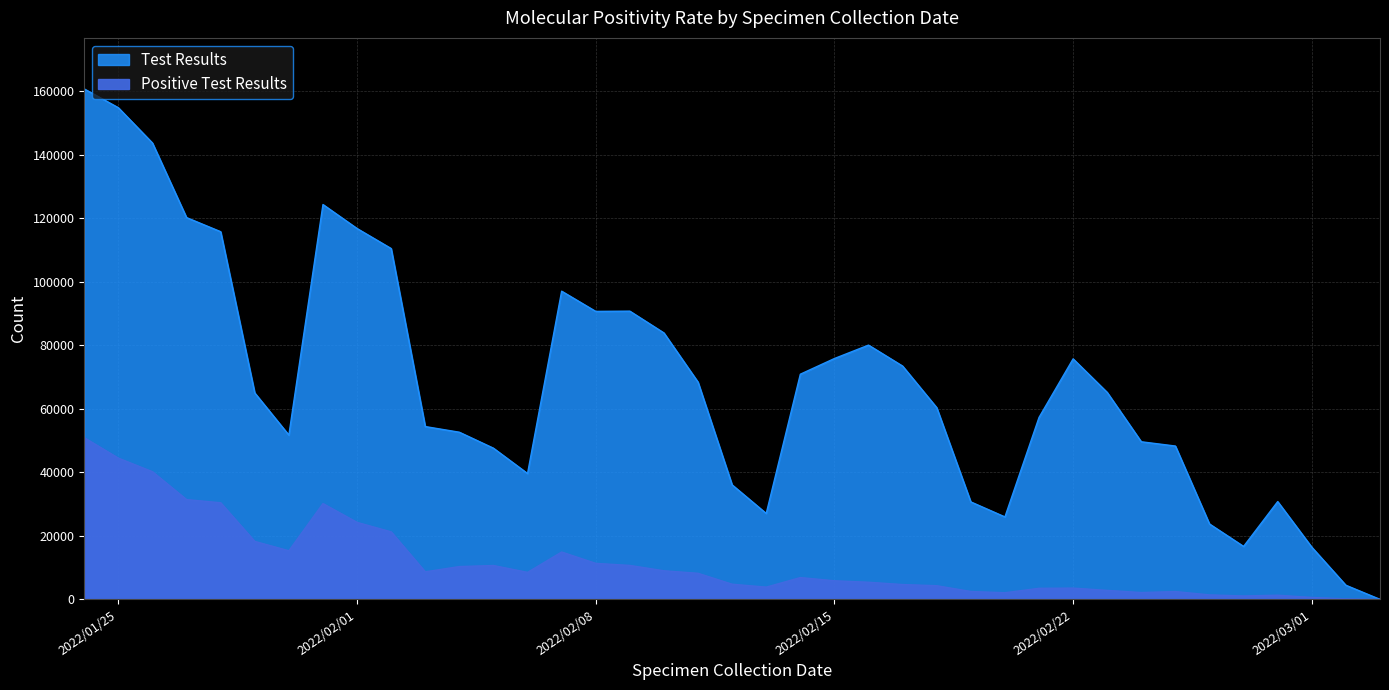

The value of Positive Test Results at 2022/02/26 is 1411. True or false?

True